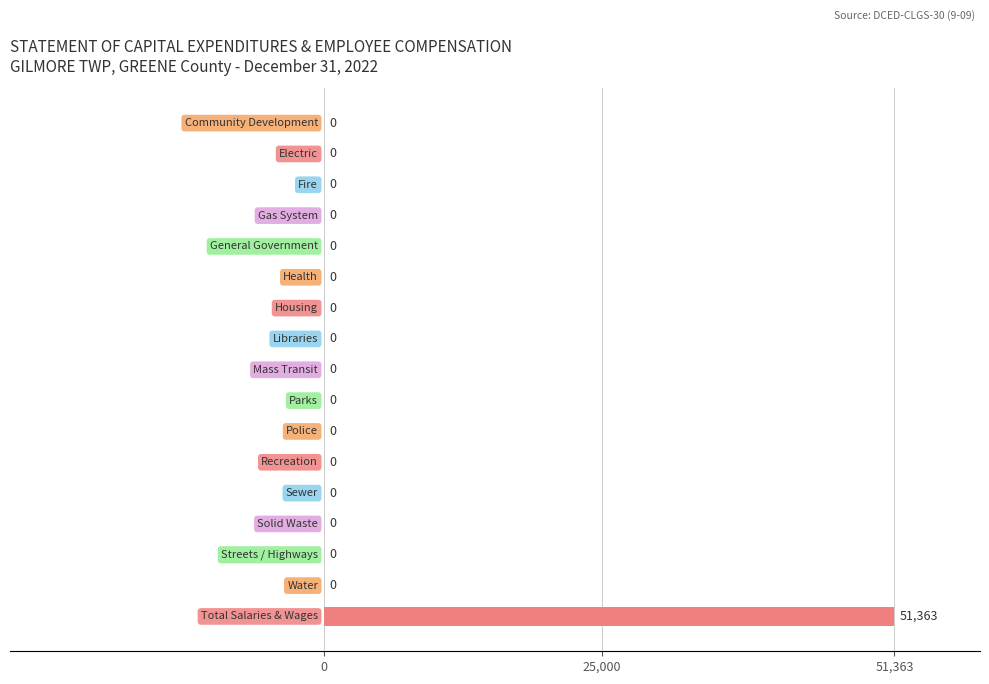

How many values exceed 0?

1